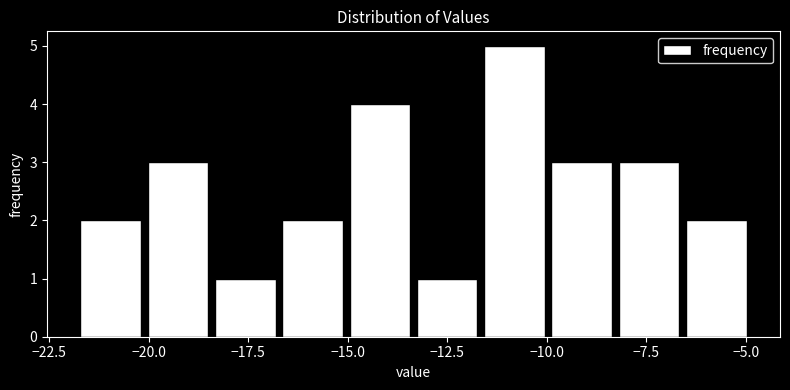

Read against the x-axis, roughly where is the centre of the tallest bar?

-11.0